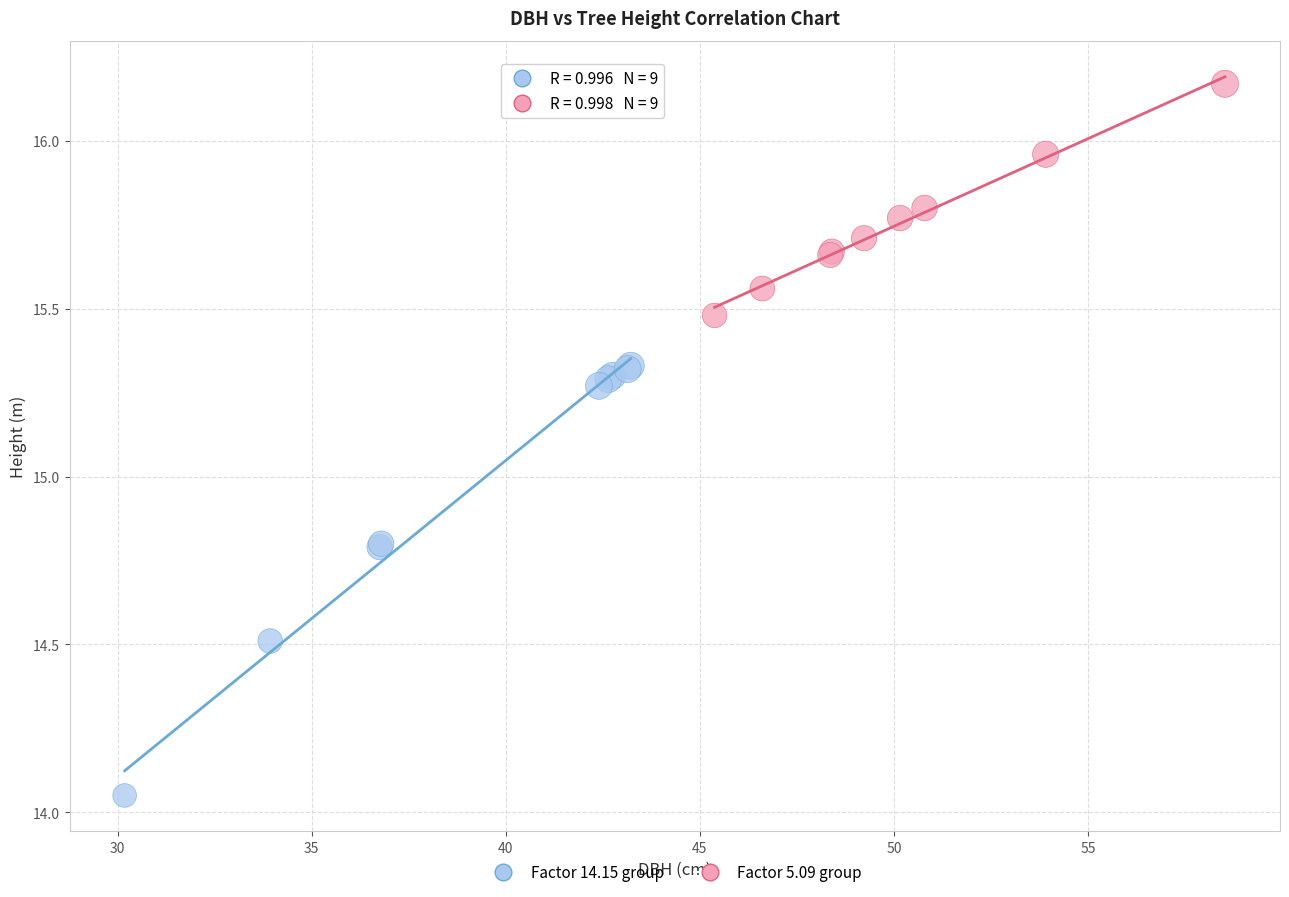

Which series has the widest spread of Y values?

Factor 14.15 group